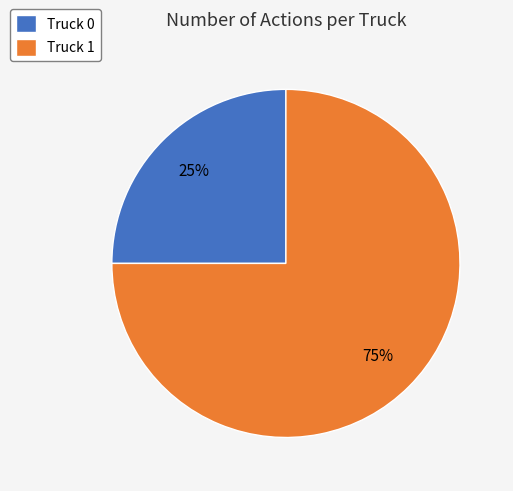

Which category has the biggest portion of the pie?

Truck 1